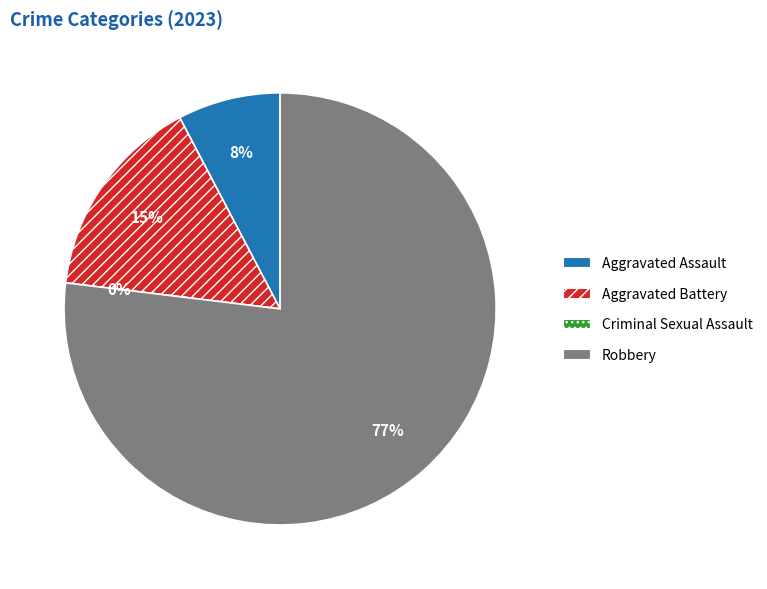

Rank the categories by value from lowest to highest.

Criminal Sexual Assault, Aggravated Assault, Aggravated Battery, Robbery